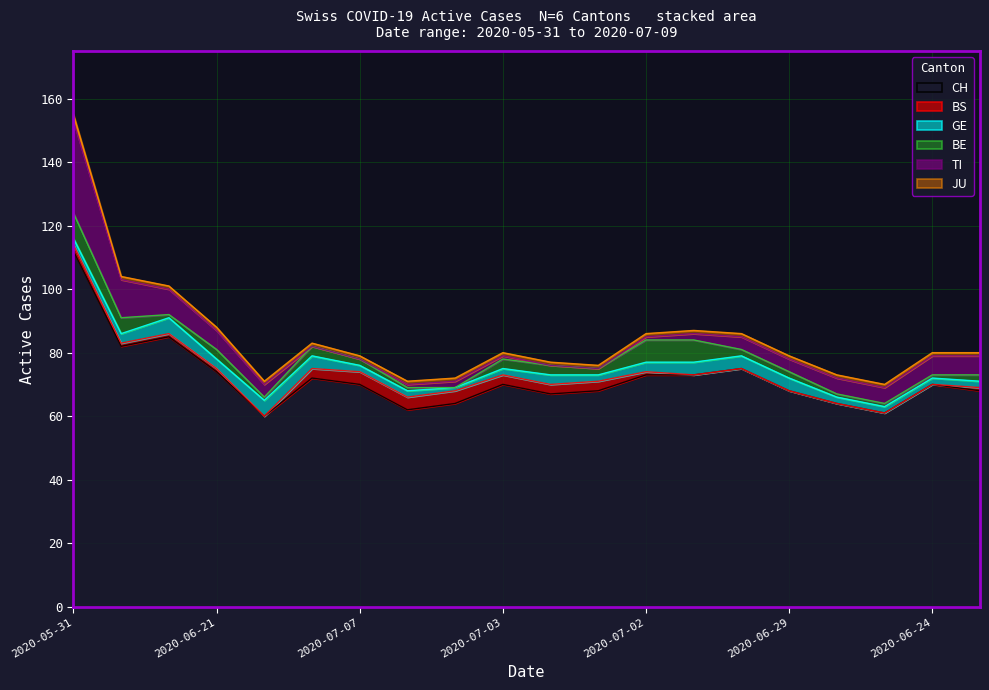

What is the greatest value displayed?

112